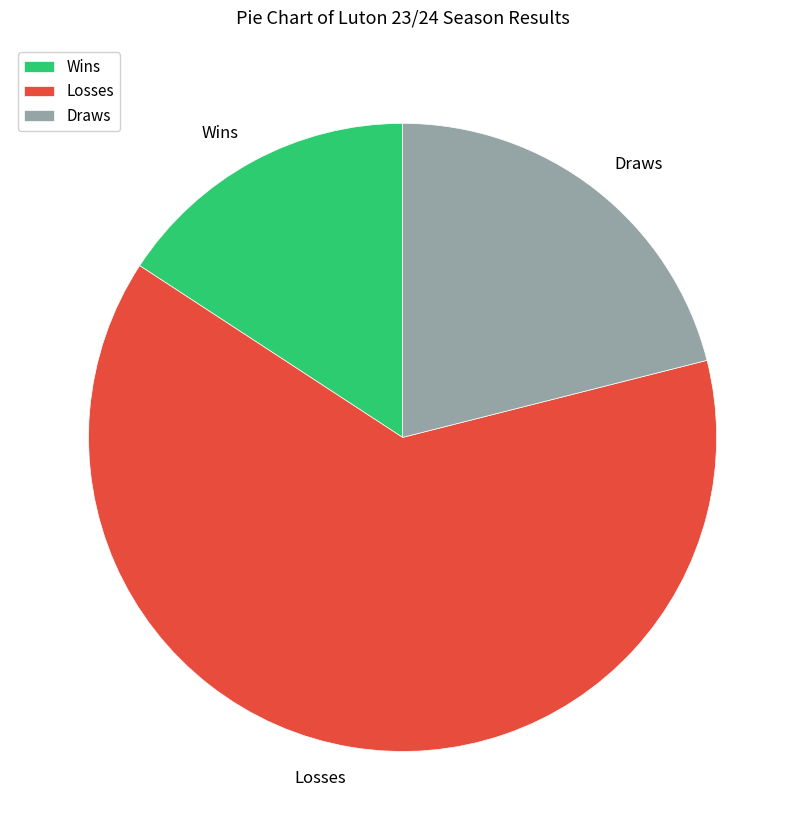

Do Wins and Losses together represent more than half of the pie?

Yes